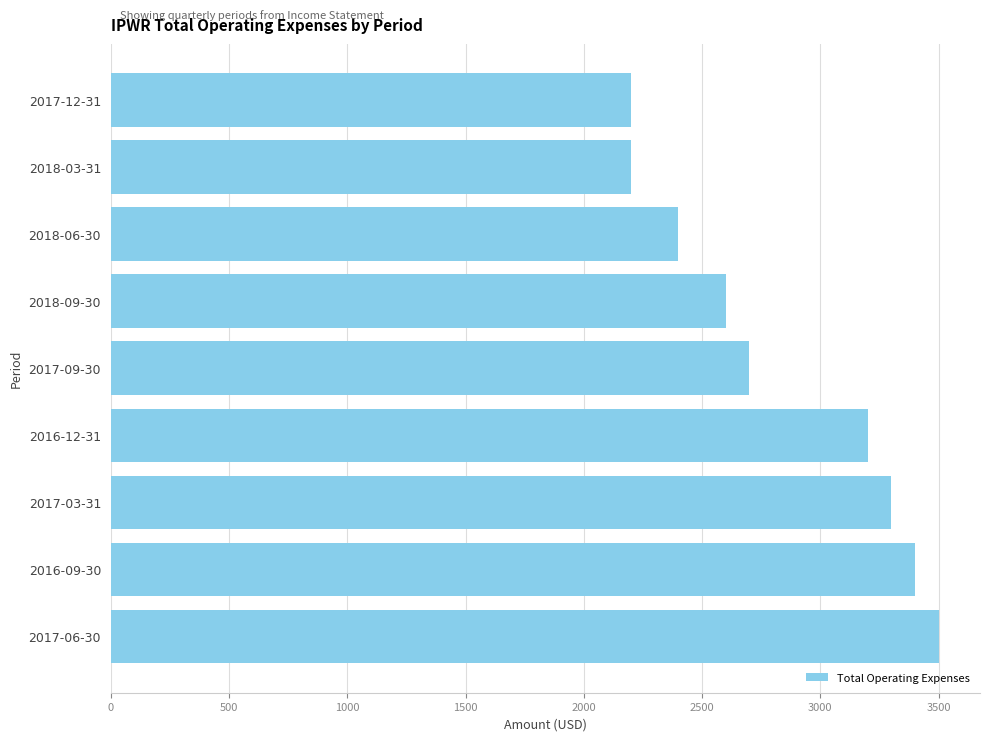

What is the change in value from 2016-09-30 to 2016-12-31?

-200